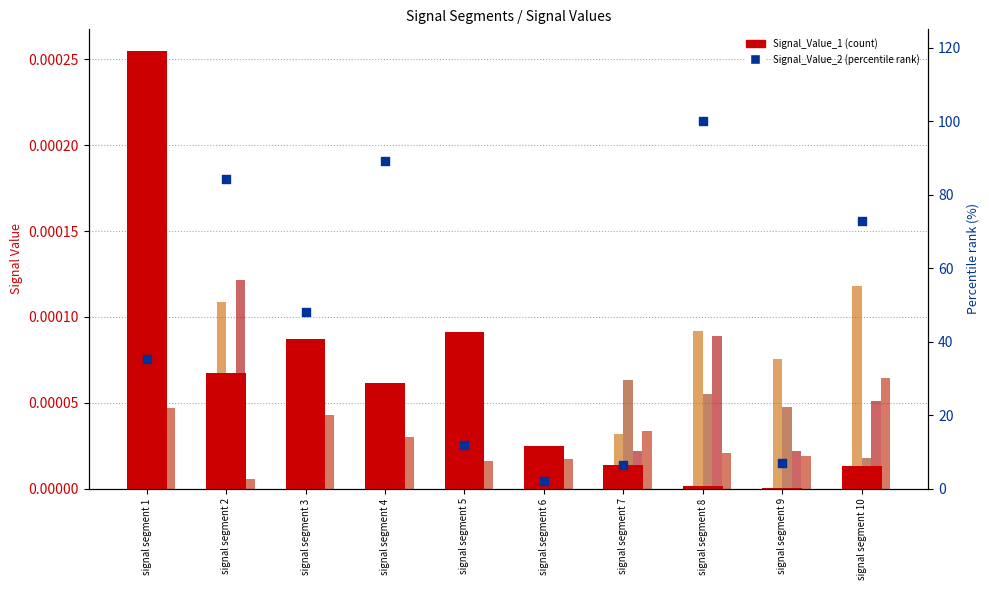

What is the total value across all series at signal segment 7?

6.5